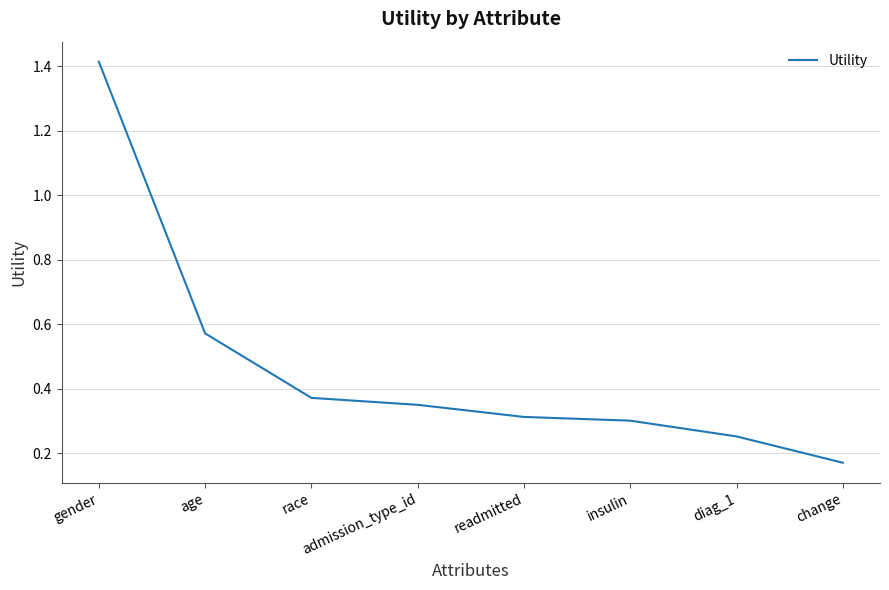

Which has a higher value, readmitted or admission_type_id?

admission_type_id